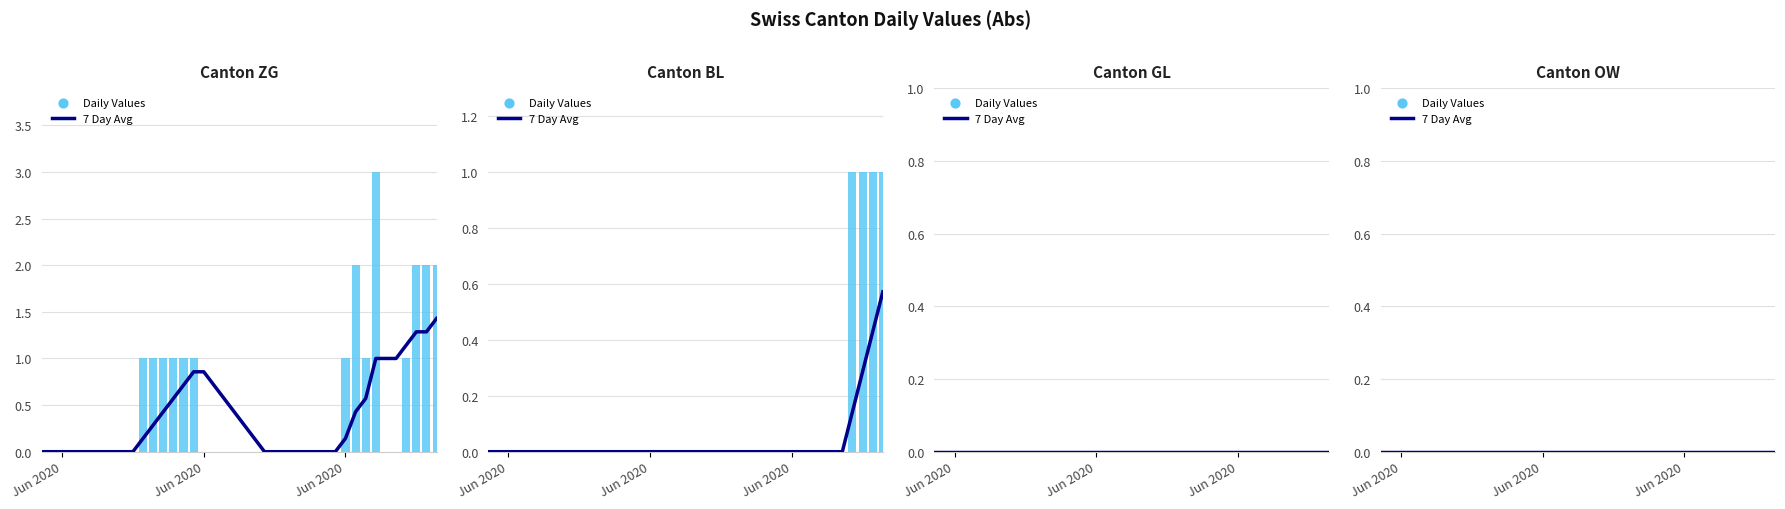

Which series contains the highest Y value?

ZG